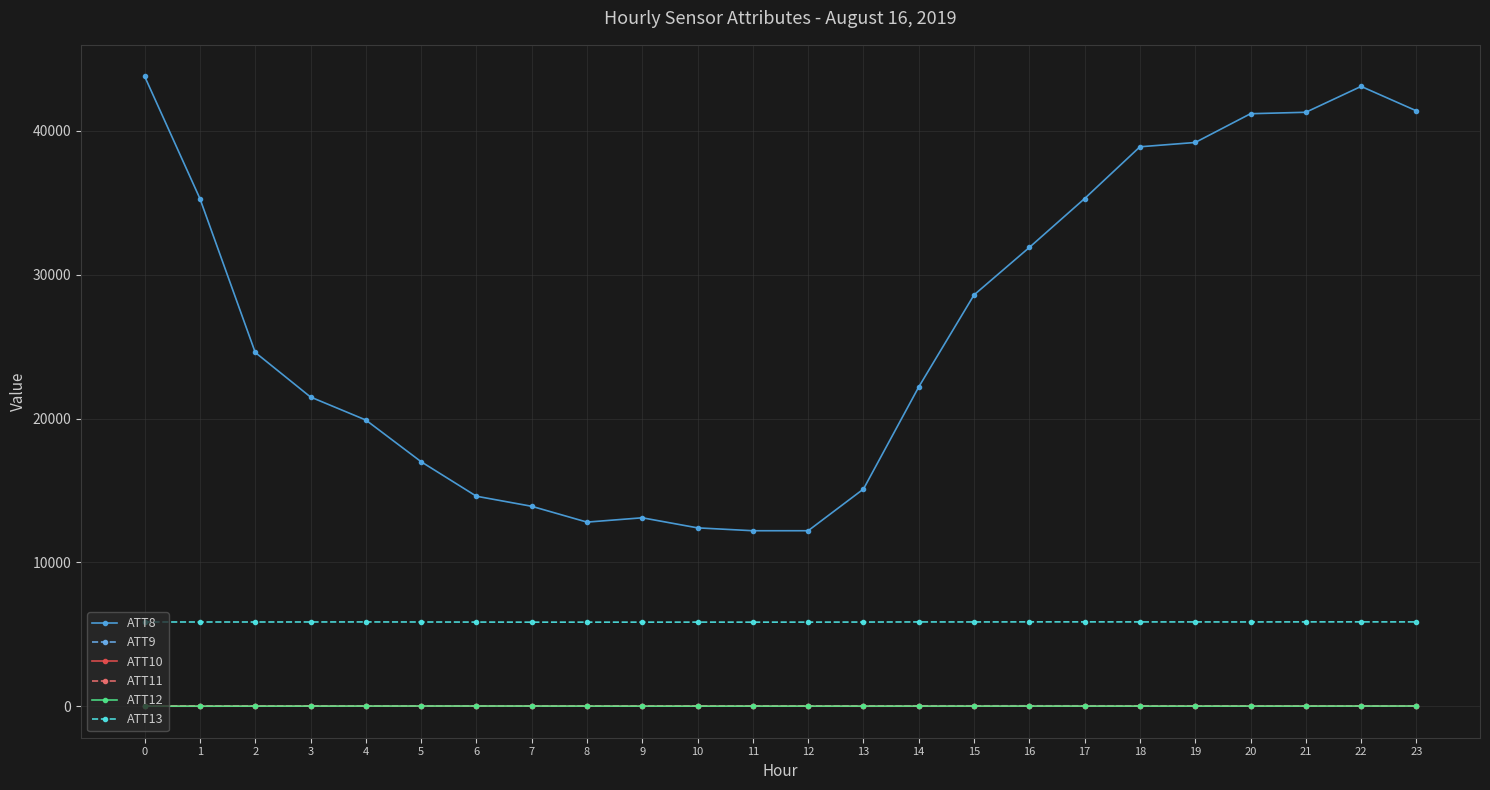

What is the sum of all ATT8 values?

631500.0